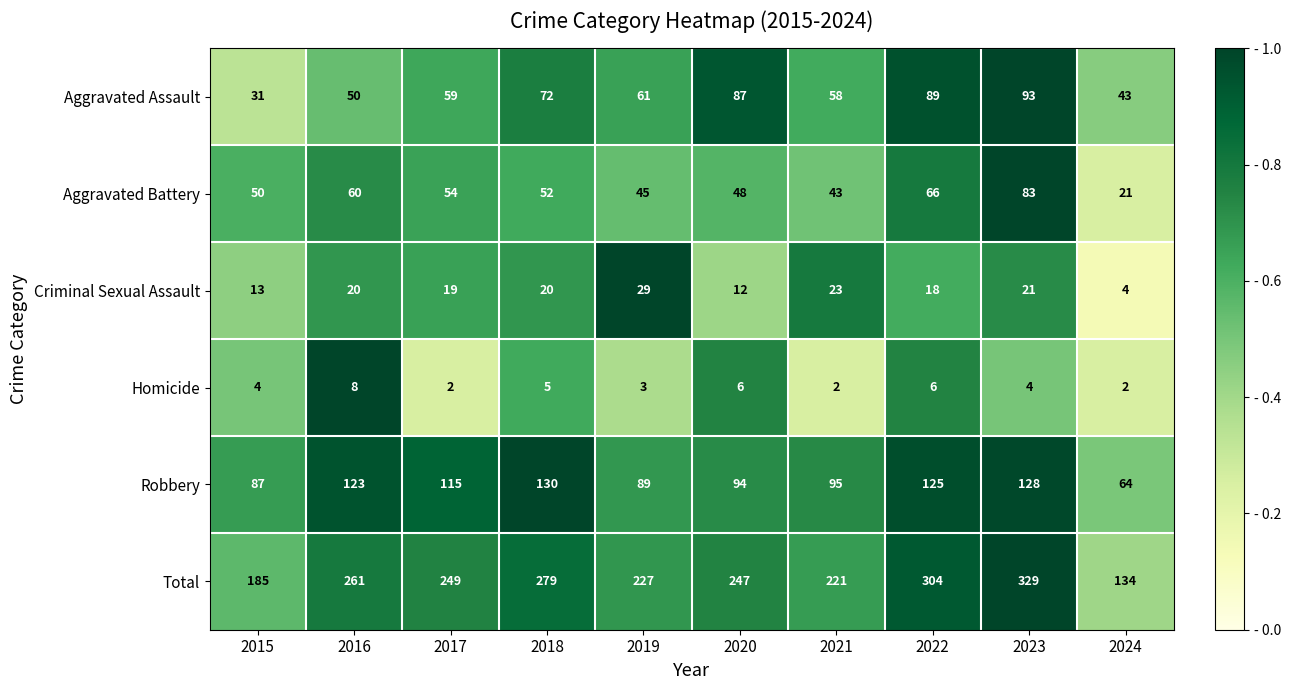

Which series has the largest total across all categories?

Total